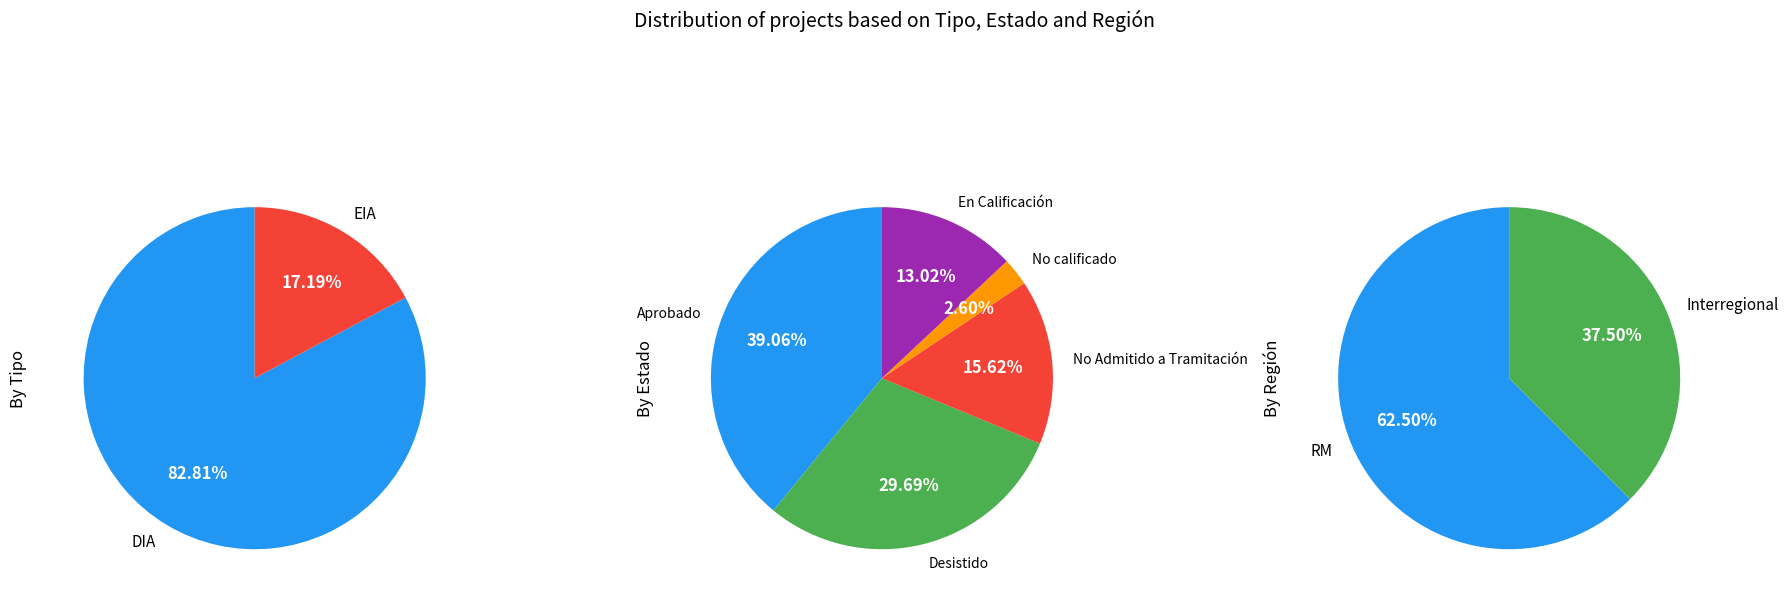

Between DIA and EIA, which is larger?

DIA